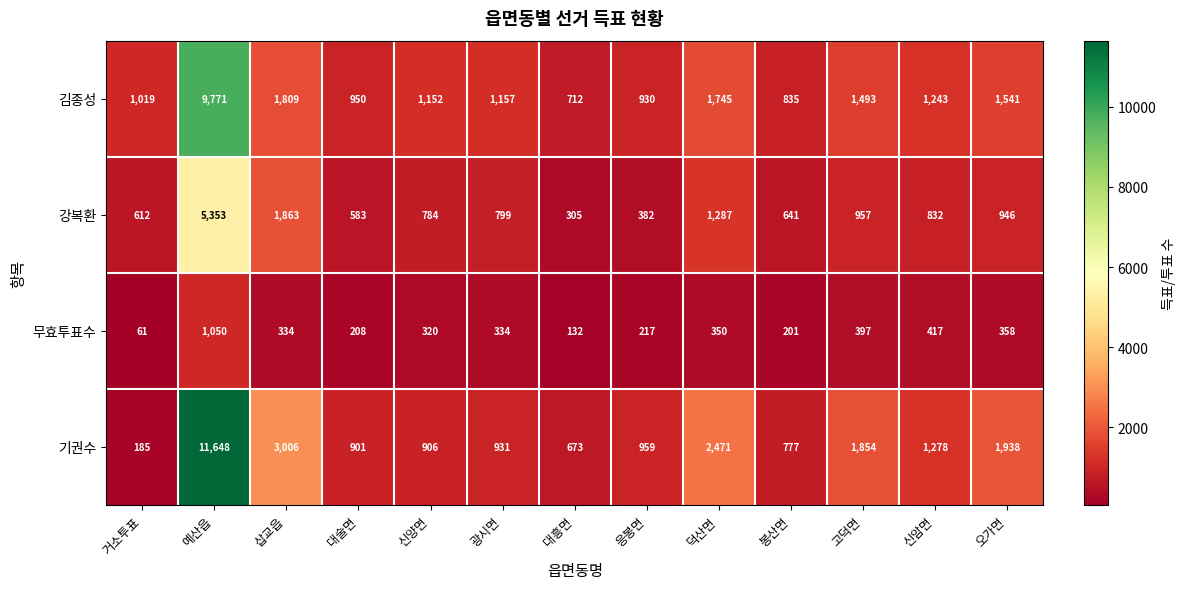

What is the average value of the 김종성 series?

1874